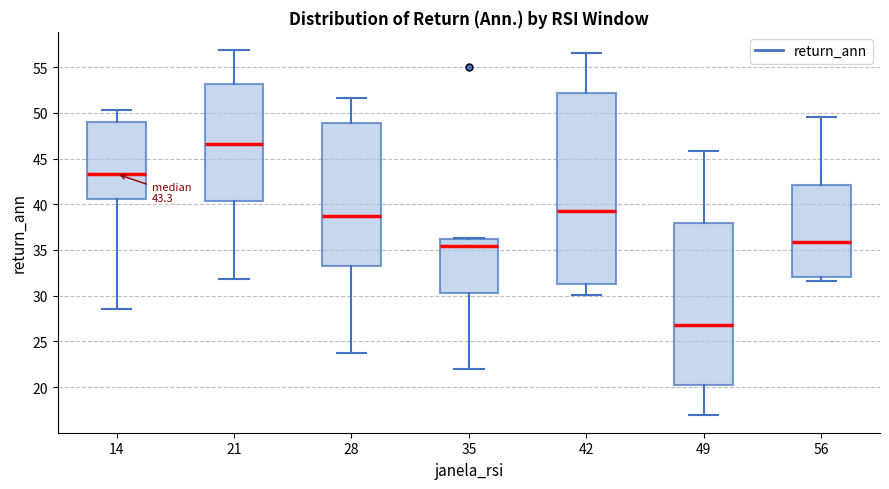

Which box is the tallest, from its lower edge to its upper edge?

42